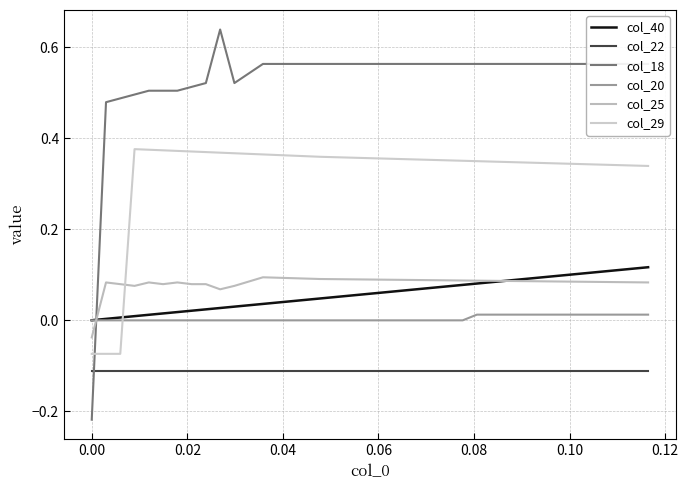

How many series are shown in this chart?

6